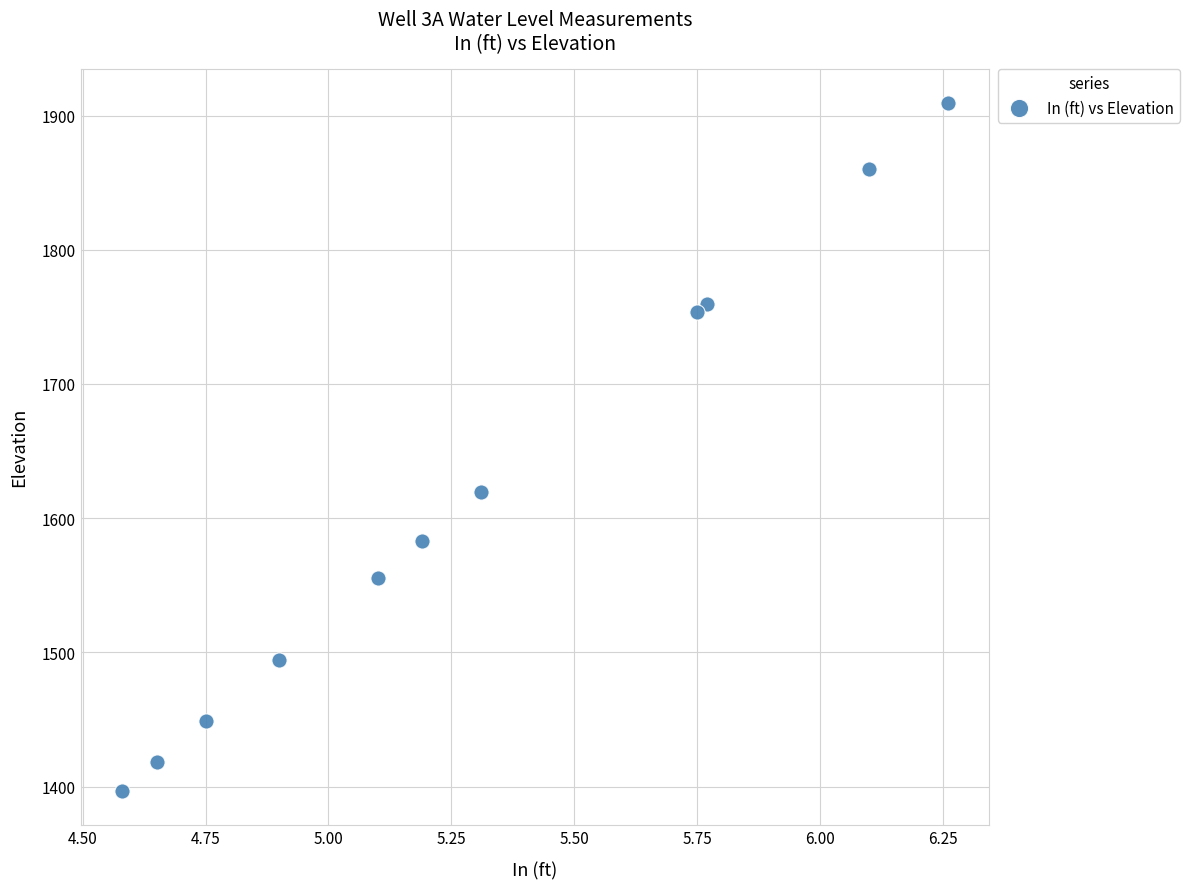

What is the range of X values (max minus min)?

1.7